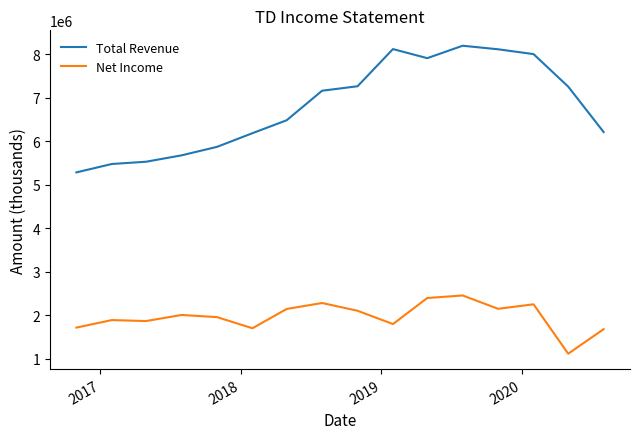

Which series has the largest range (max minus min)?

Total Revenue